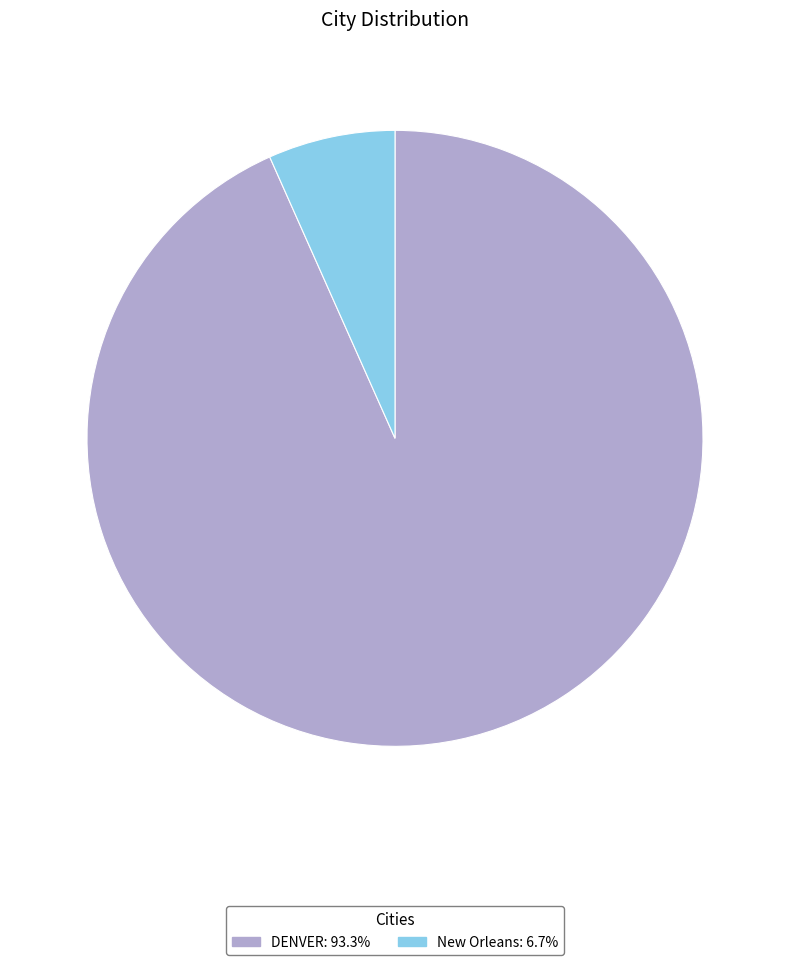

Is DENVER the majority of the pie?

Yes